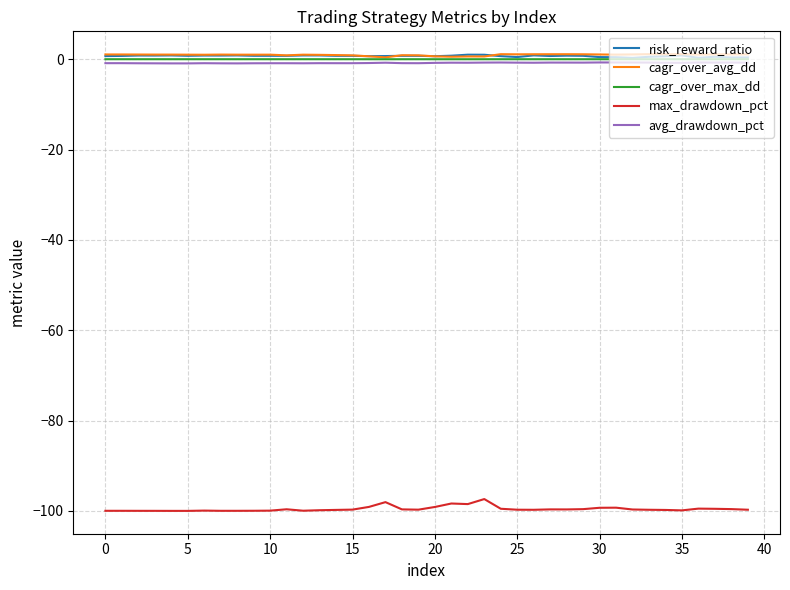

True or false: risk_reward_ratio and max_drawdown_pct intersect in this chart.

False